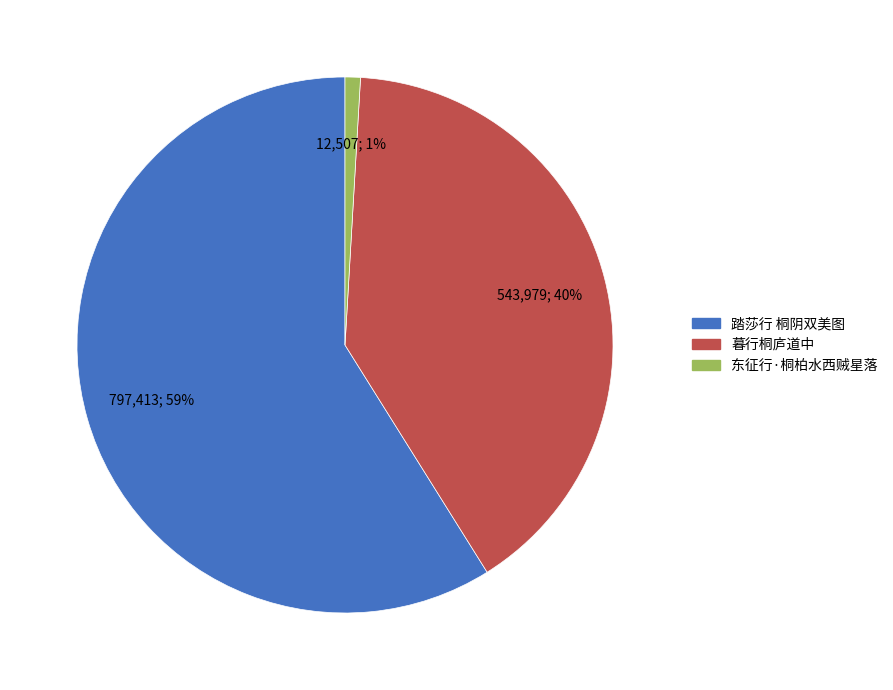

What is the majority slice?

踏莎行 桐阴双美图